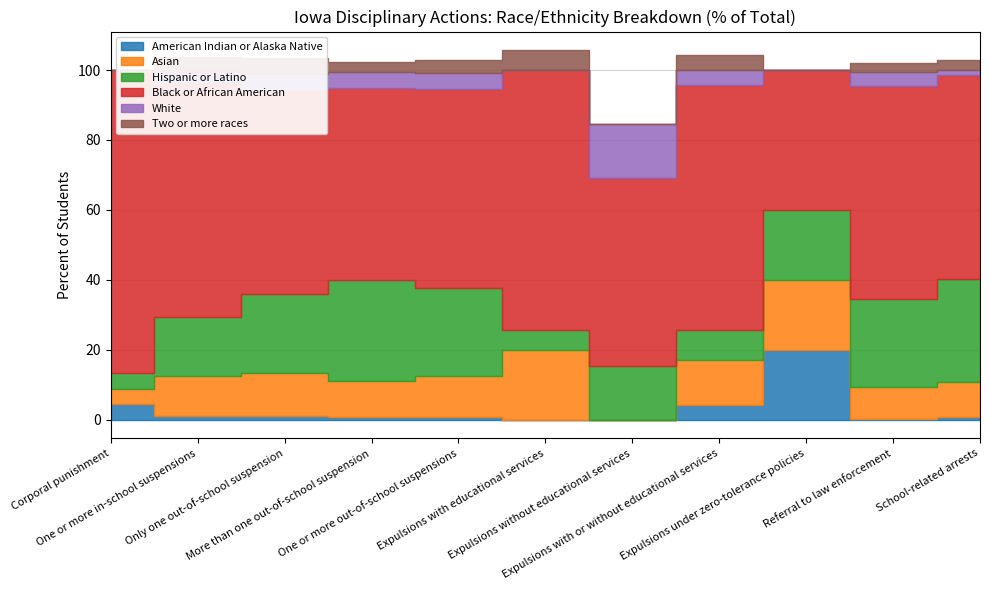

List the labels in order of Two or more races value, largest first.

Expulsions with educational services, Only one out-of-school suspension, One or more in-school suspensions, Expulsions with or without educational services, One or more out-of-school suspensions, School-related arrests, More than one out-of-school suspension, Referral to law enforcement, Corporal punishment, Expulsions without educational services, Expulsions under zero-tolerance policies